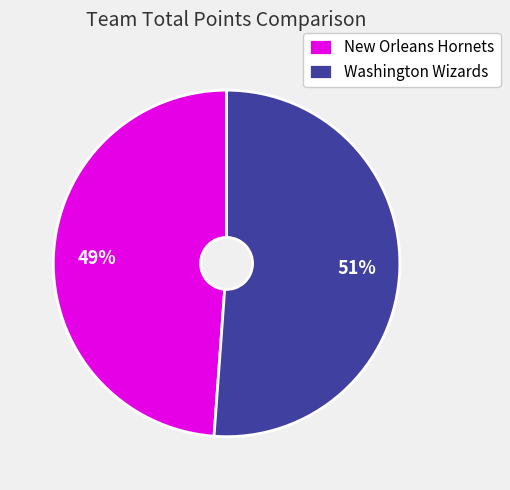

Does Washington Wizards account for over 50% of the chart?

Yes